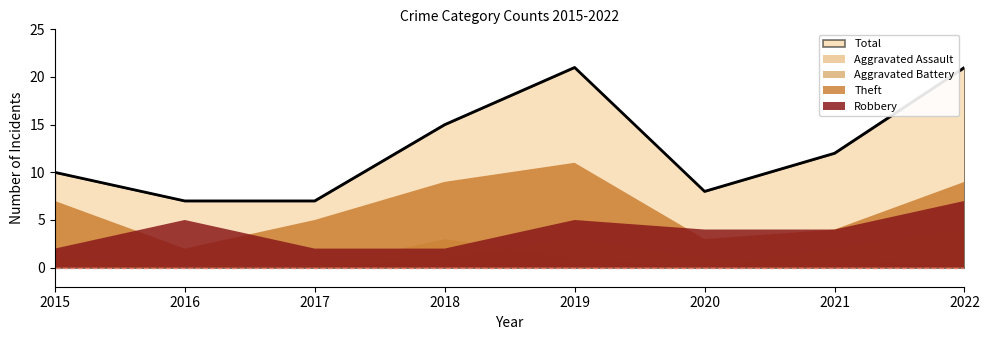

At which label does Aggravated Battery first exceed 1?

2018